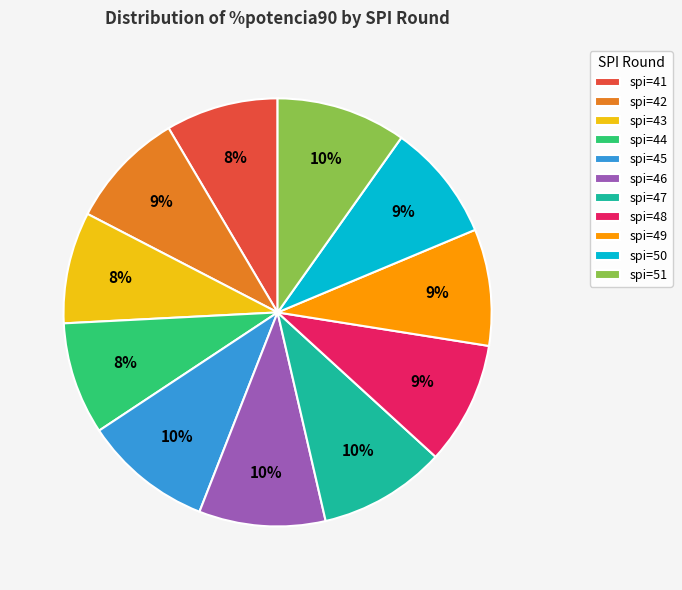

Do spi=42 and spi=49 together represent more than half of the pie?

No